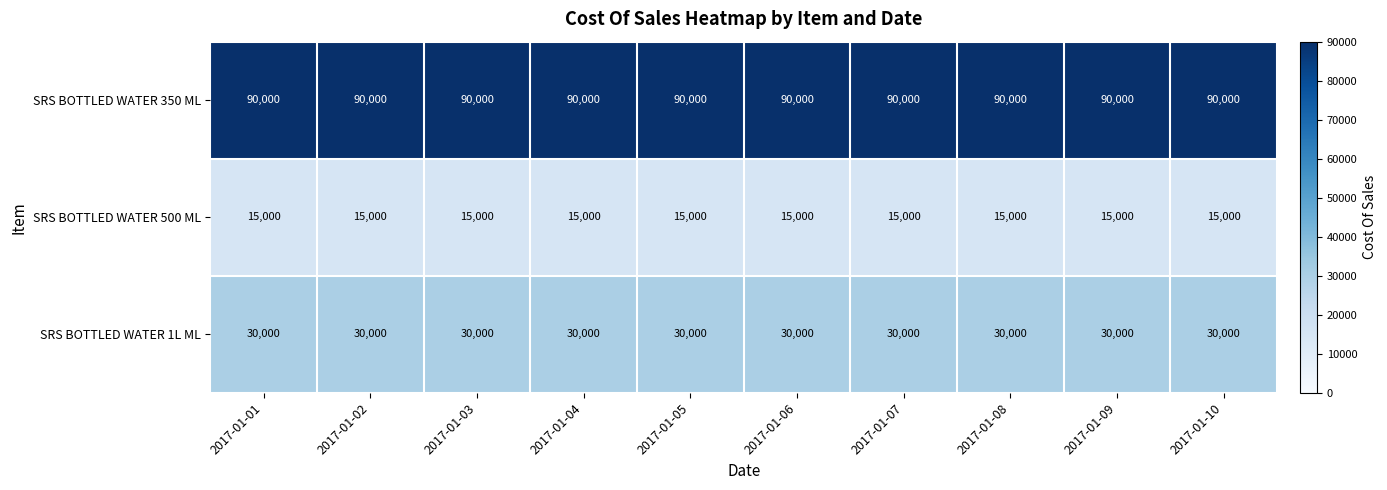

What is the average value of the SRS BOTTLED WATER 1L ML series?

30000